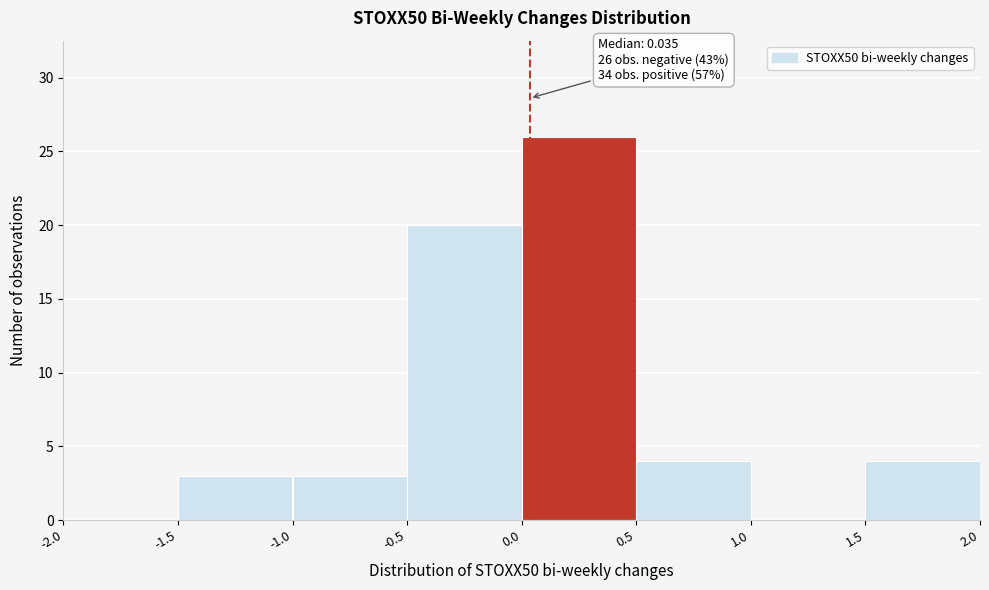

Over which range of the x-axis is the bar tallest?

0.0 to 0.5